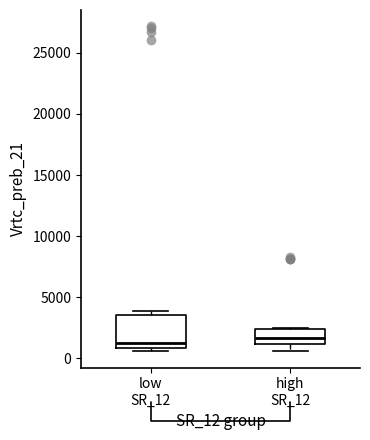

Where is the upper edge of the box for low SR_12 on the y-axis? The values are not printed on the chart, so give them approximately, as read against the axis.

3500